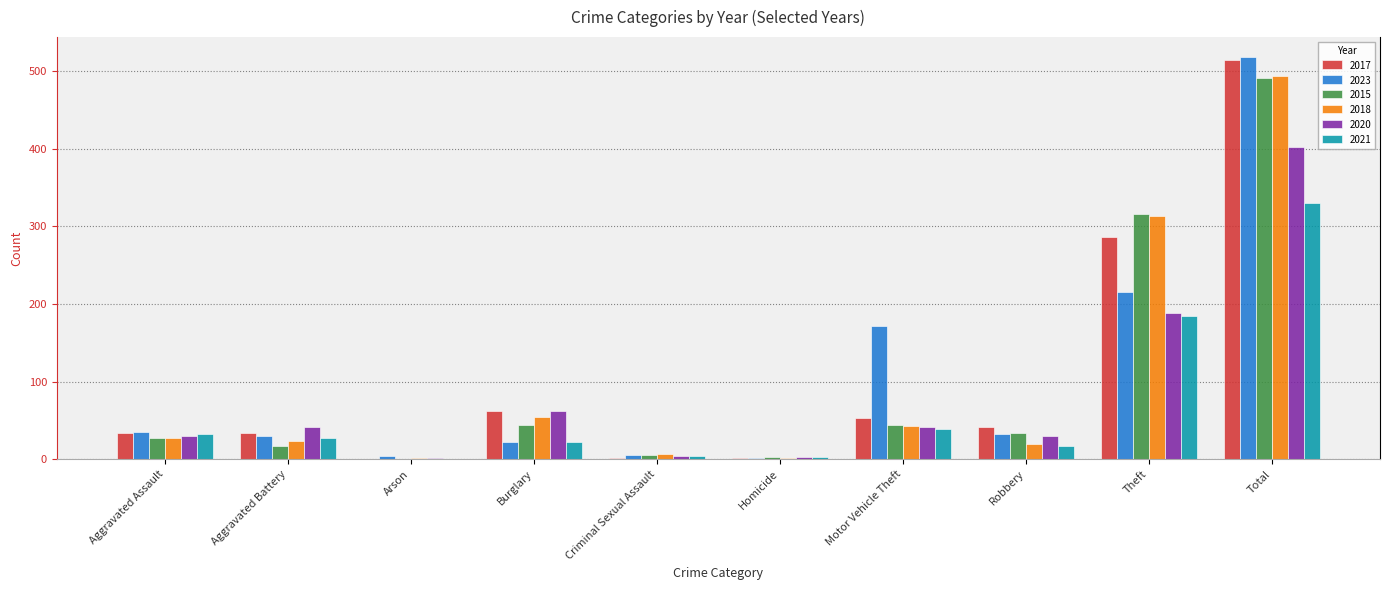

What is the maximum value shown in the chart?

518